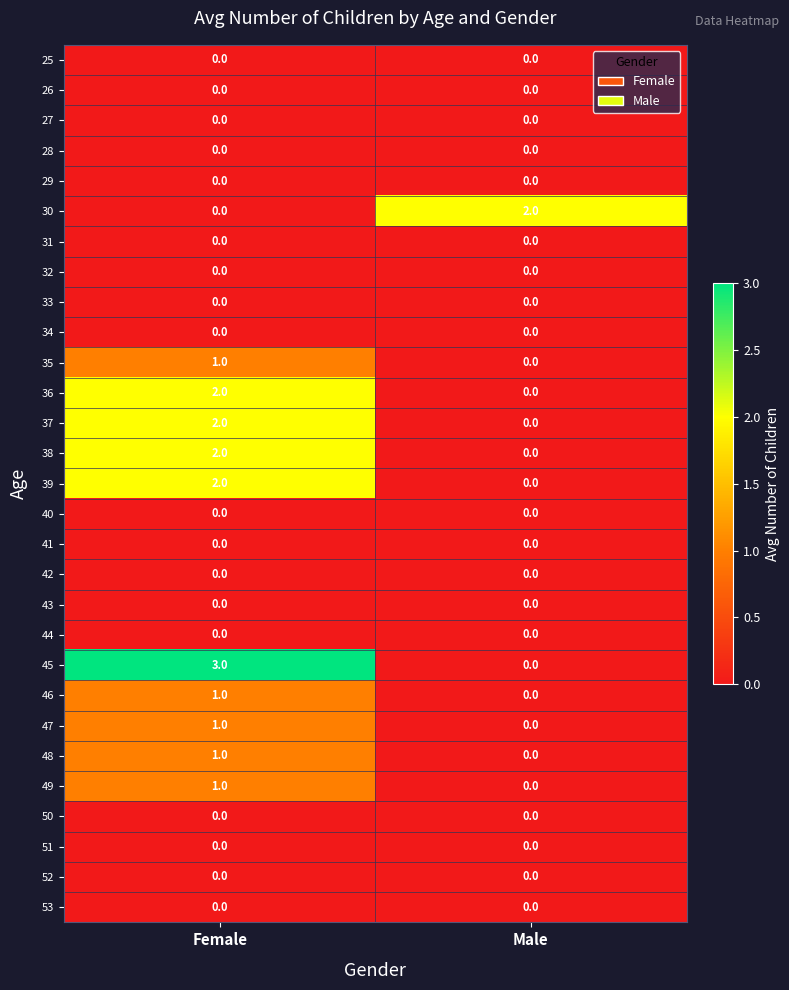

What is the maximum value shown in the chart?

3